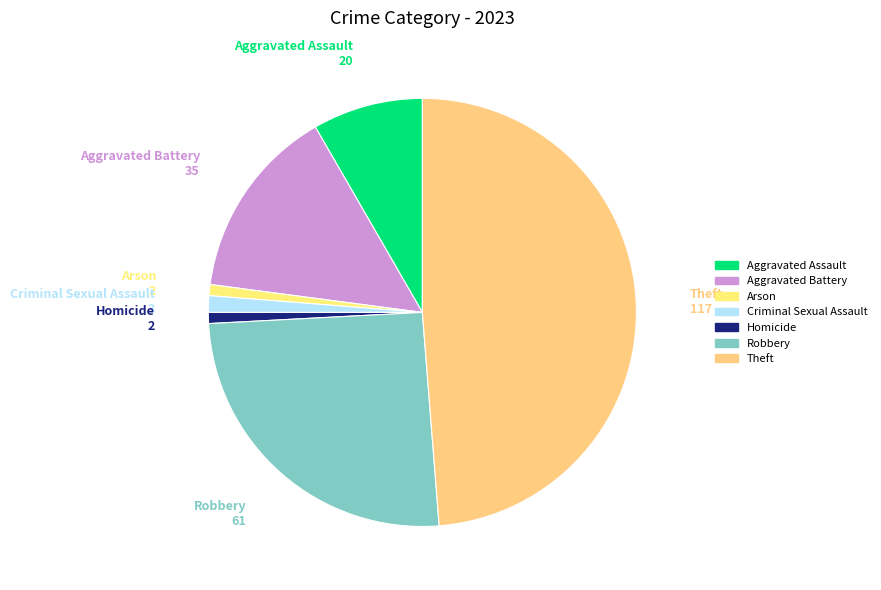

The Robbery slice represents 25% of the pie. True or false?

True